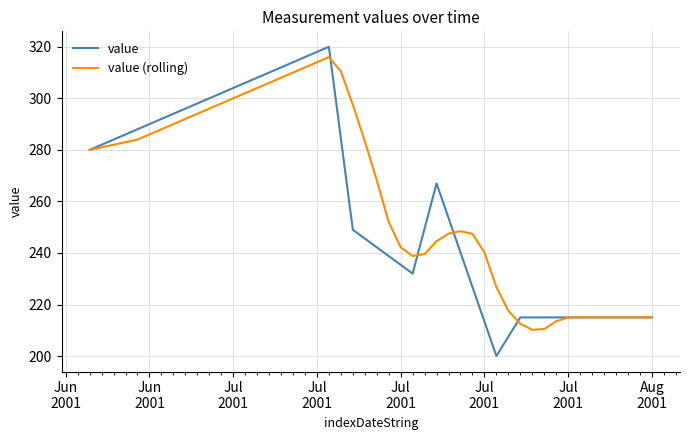

What is the smallest value displayed?

200.0